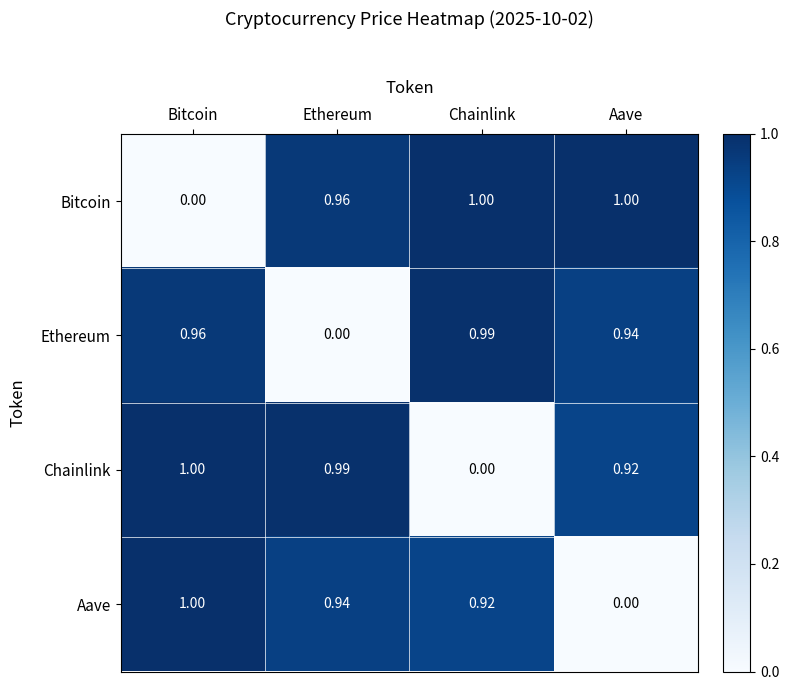

Where is Ethereum nearest to the value 0?

Ethereum